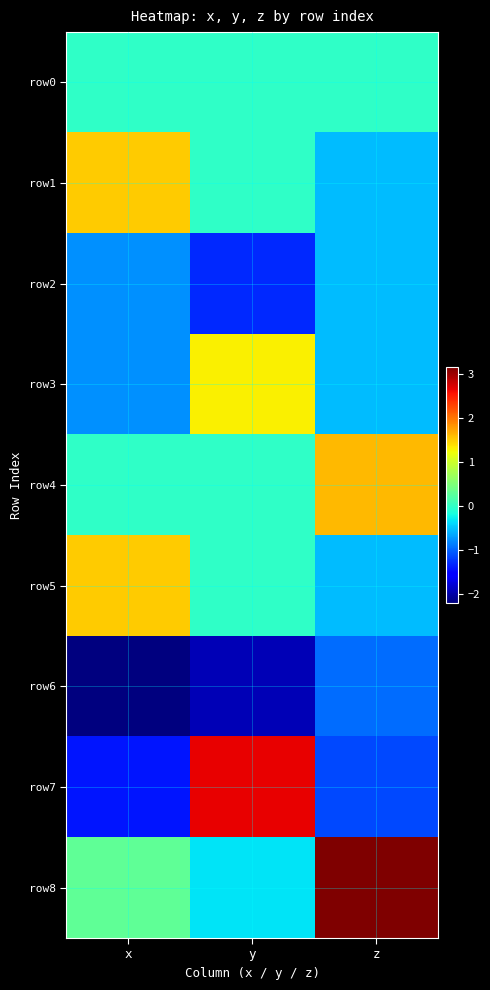

Reading right to left, what are all the values shown in this chart?

row0: z=0.0	y=0.0	x=0.0
row1: z=-0.5	y=0.0	x=1.5
row2: z=-0.5	y=-1.3	x=-0.8
row3: z=-0.5	y=1.3	x=-0.8
row4: z=1.6	y=-0.0	x=-0.0
row5: z=-0.5	y=0.0	x=1.5
row6: z=-0.9	y=-1.9	x=-2.2
row7: z=-1.1	y=2.7	x=-1.4
row8: z=3.2	y=-0.3	x=0.3